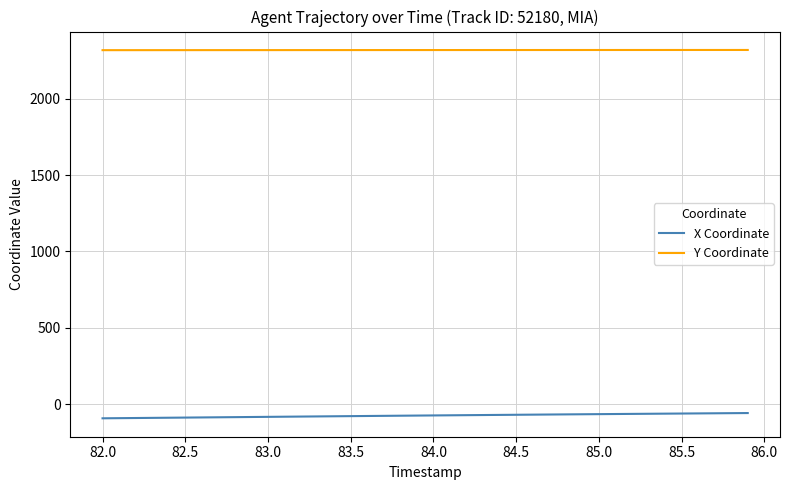

True or false: Y Coordinate and X Coordinate intersect in this chart.

False